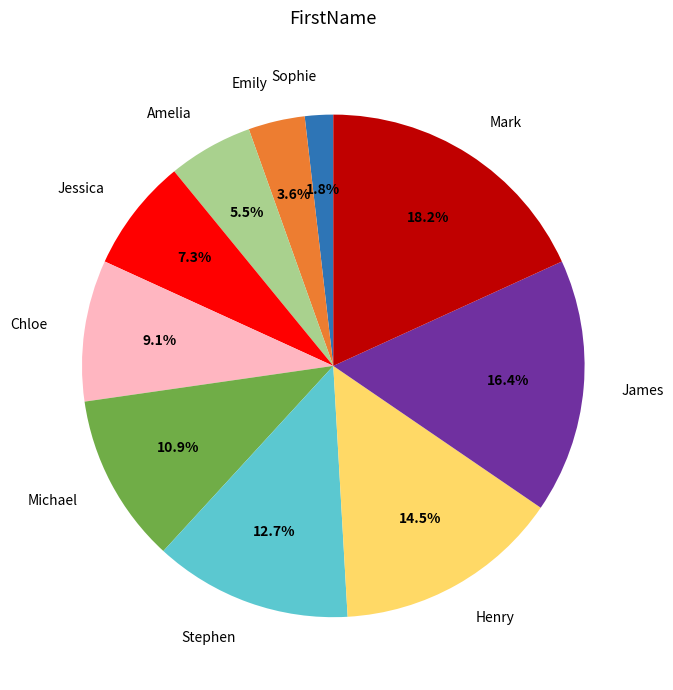

What percentage is NOT represented by Emily?

96.4%